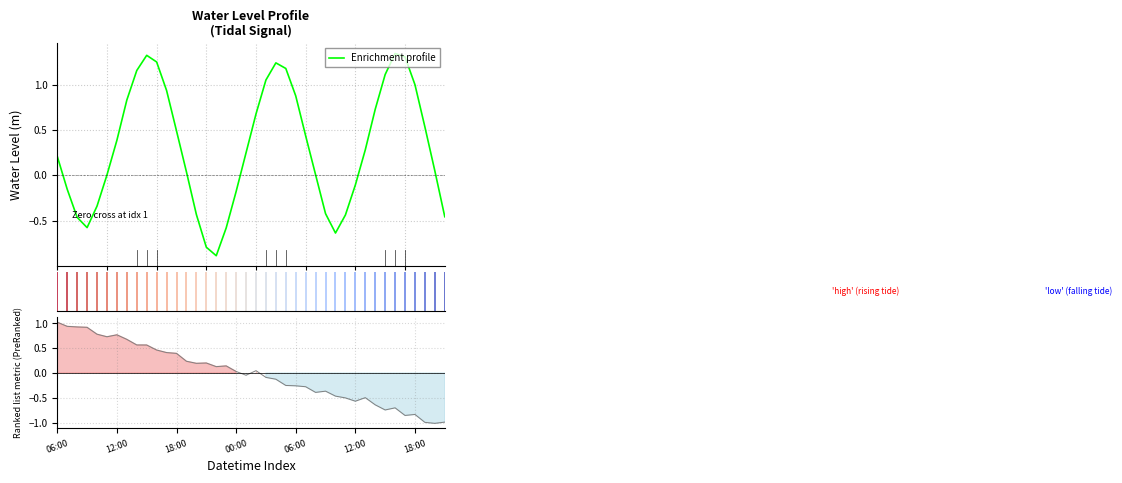

In Ranking metric scores, how many points are higher than both neighbors (excluding endpoints)?

8